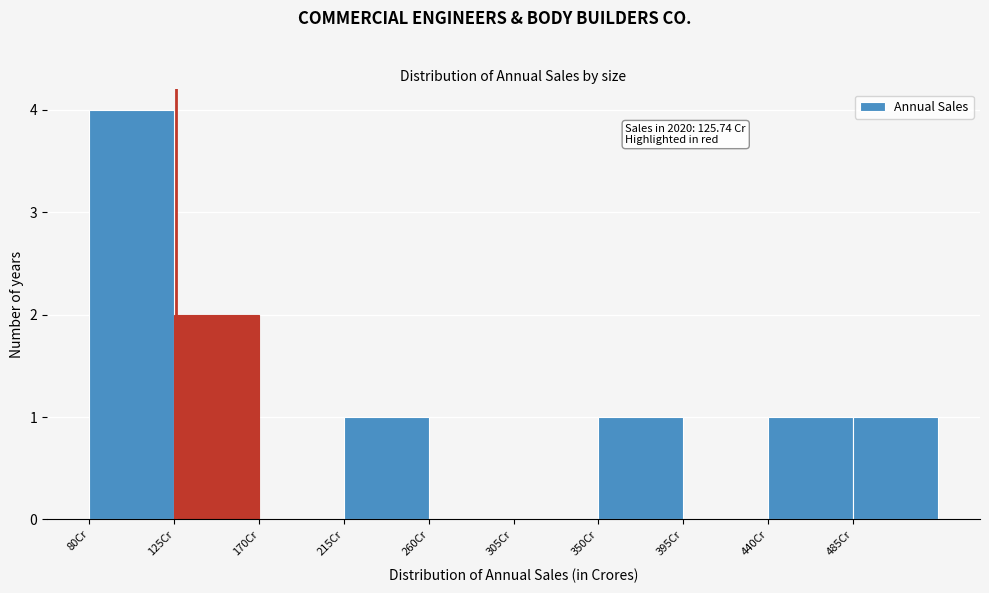

Which range on the x-axis has the tallest bar?

80 to 125